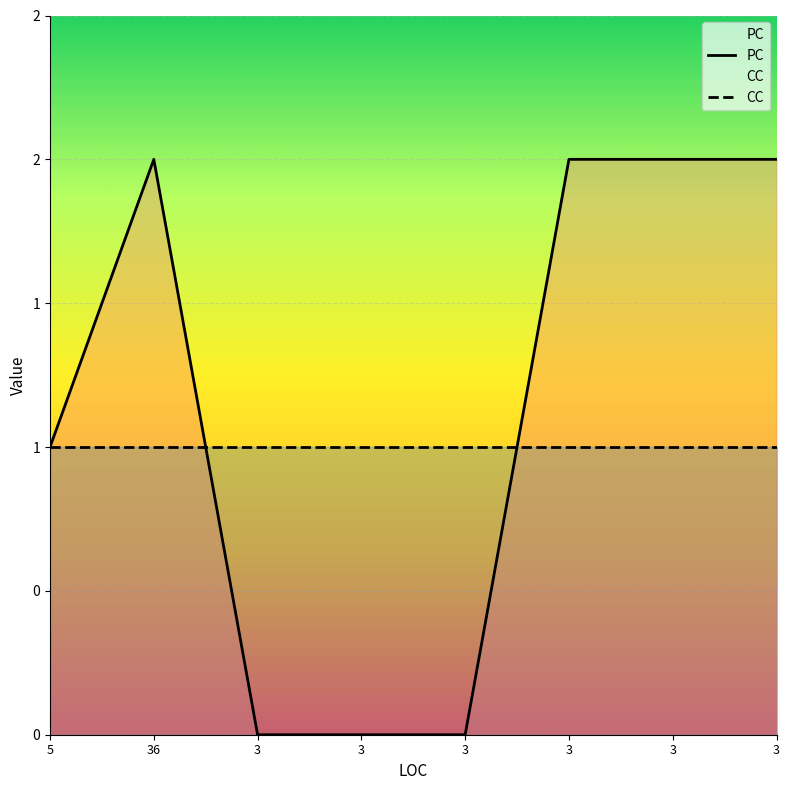

Reading left to right, list all the values displayed in this chart.

1	2	0	0	0	2	2	2